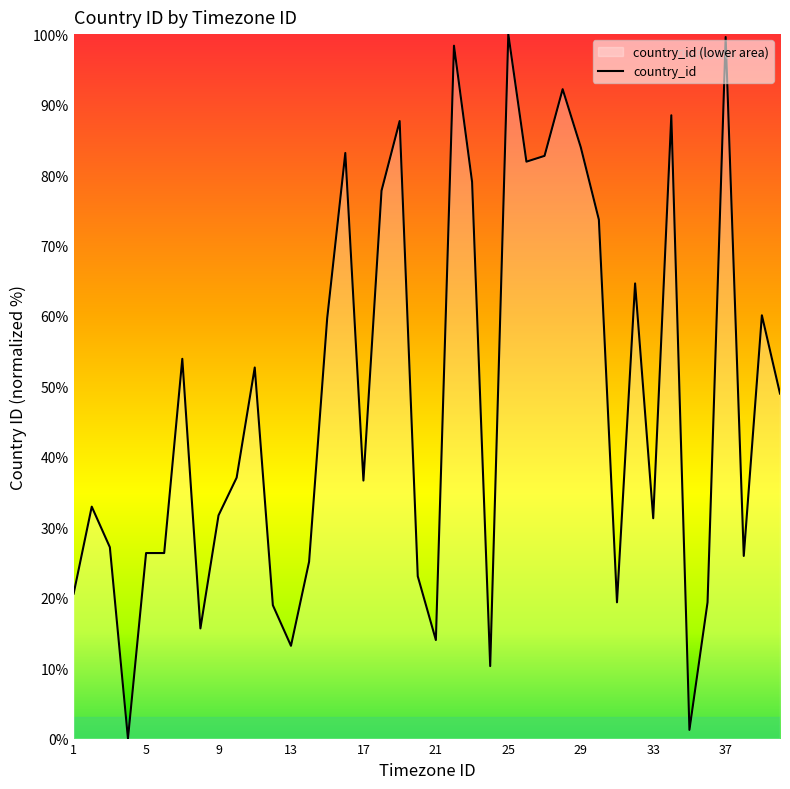

Rank the categories by value from highest to lowest.

25, 37, 22, 28, 34, 19, 29, 16, 27, 26, 23, 18, 30, 32, 39, 15, 7, 11, 40, 10, 17, 2, 9, 33, 3, 5, 6, 38, 14, 20, 1, 31, 36, 12, 8, 21, 13, 24, 35, 4